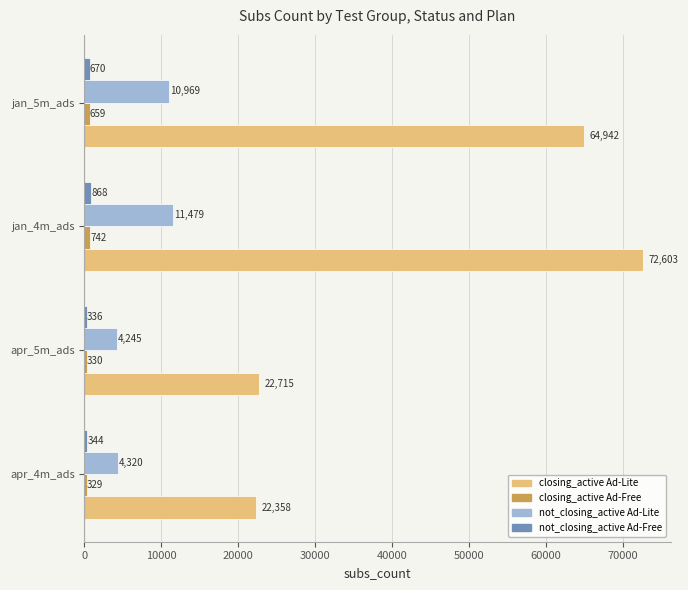

The value of closing_active Ad-Lite at jan_4m_ads is 72603. True or false?

True